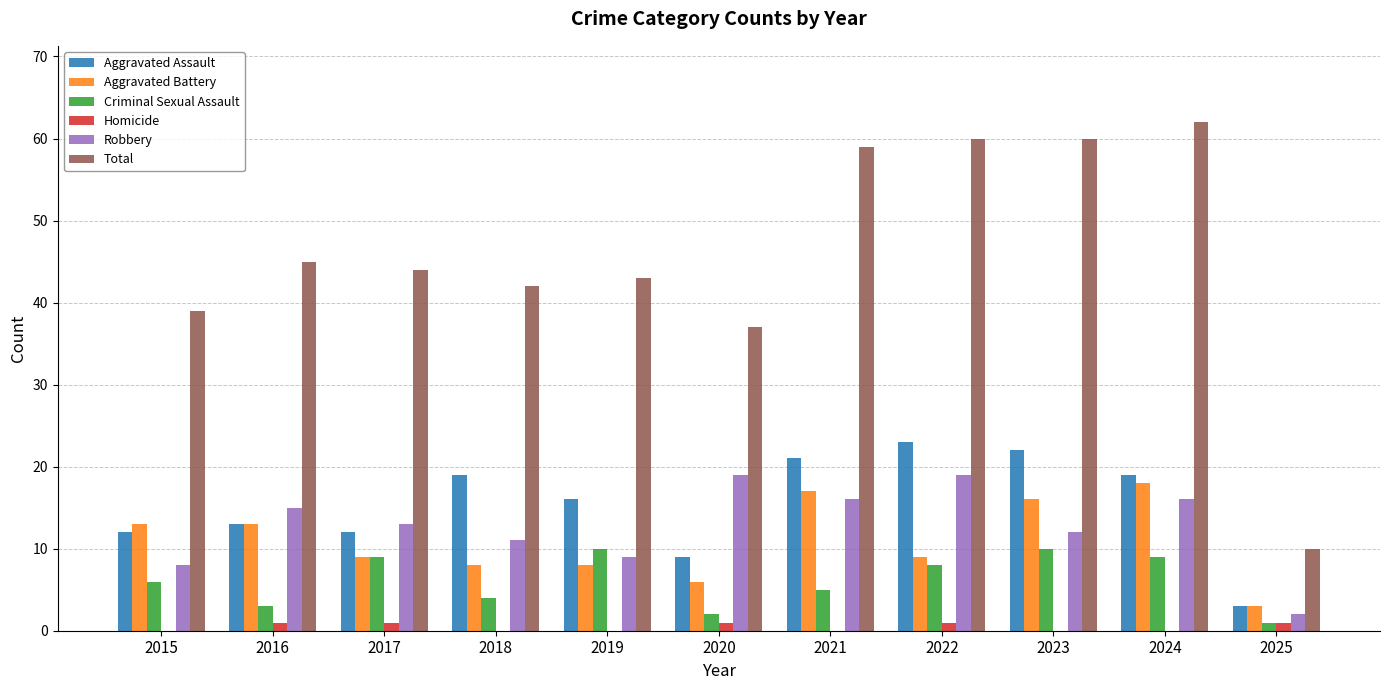

What is the highest value of the Aggravated Assault series?

23